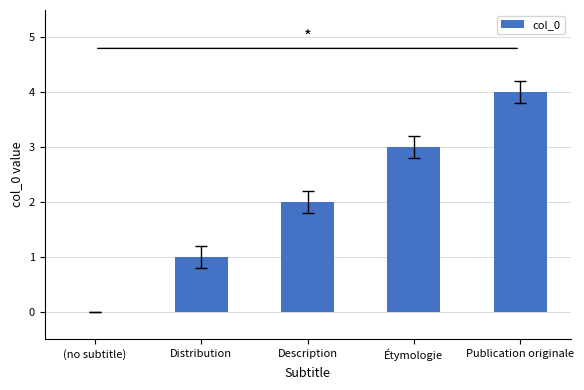

The value at (no subtitle) is 0. True or false?

True